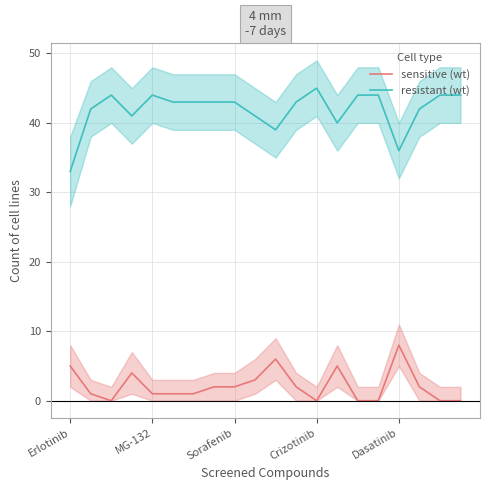

Does the chart have visible grid lines?

Yes